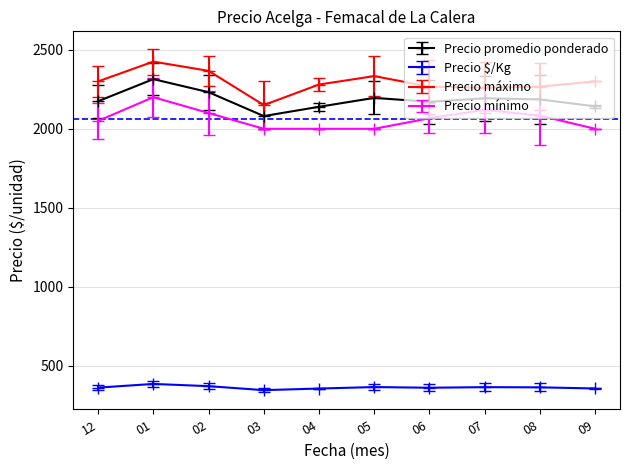

What is the minimum value for Precio mínimo?

2000.0